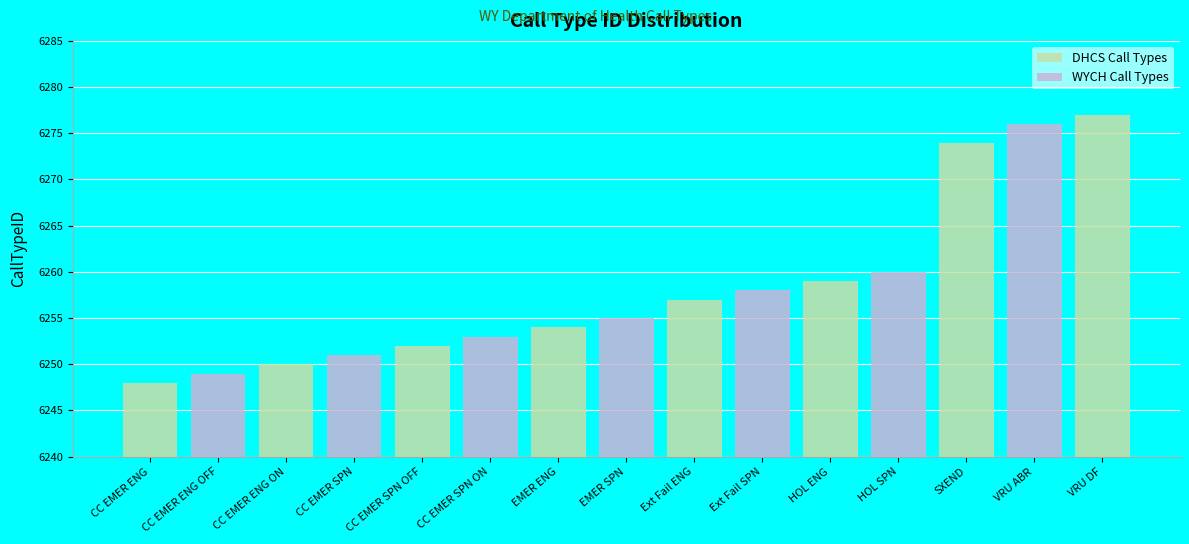

What is the maximum value shown in the chart?

6277